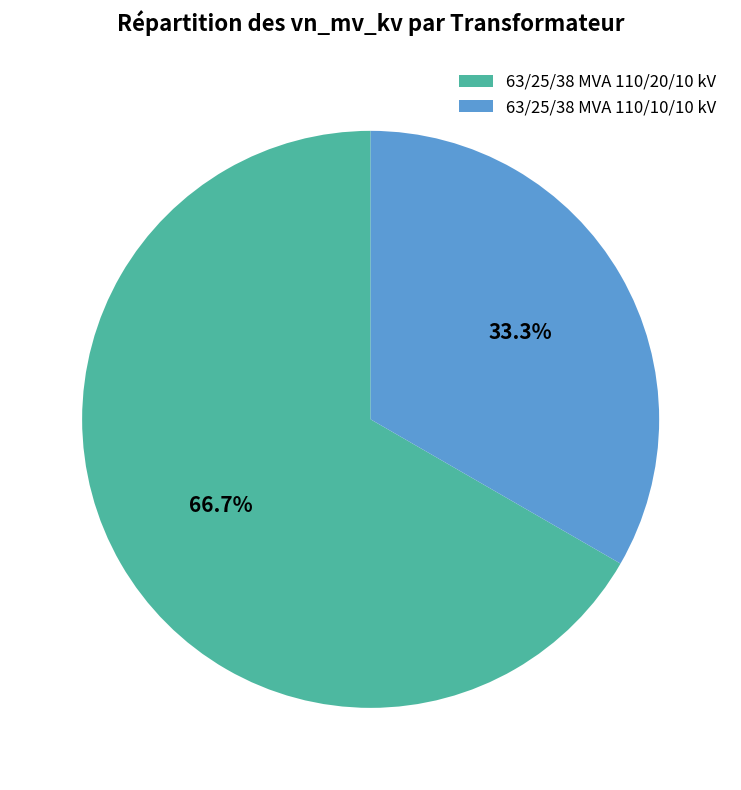

What is the smallest slice in the pie chart?

63/25/38 MVA 110/10/10 kV